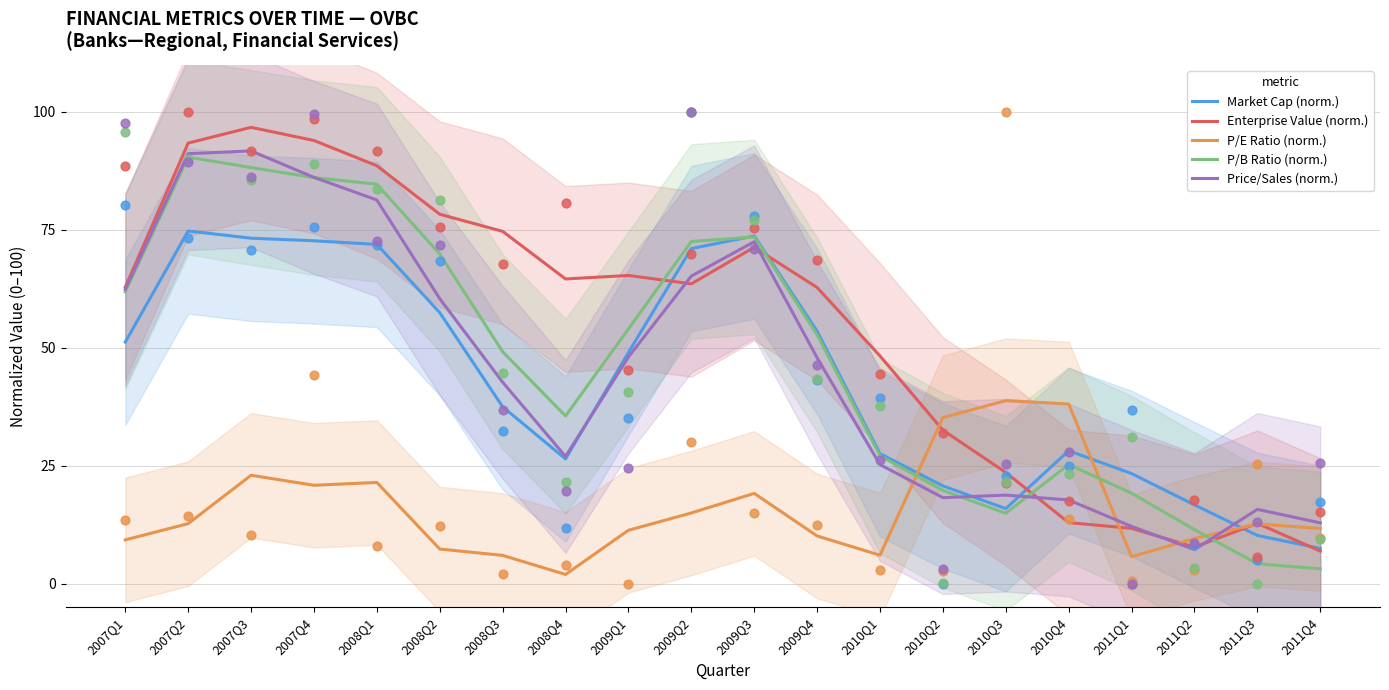

What are all the series names shown in the legend?

Market Cap (norm.), Enterprise Value (norm.), P/E Ratio (norm.), P/B Ratio (norm.), Price/Sales (norm.)